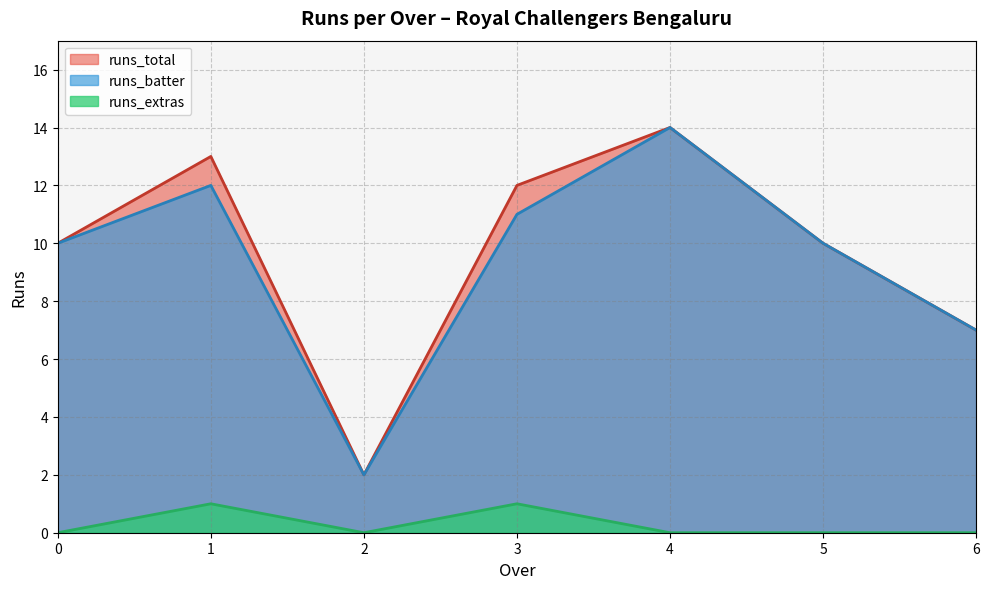

What is the total value across all series at 14?

28